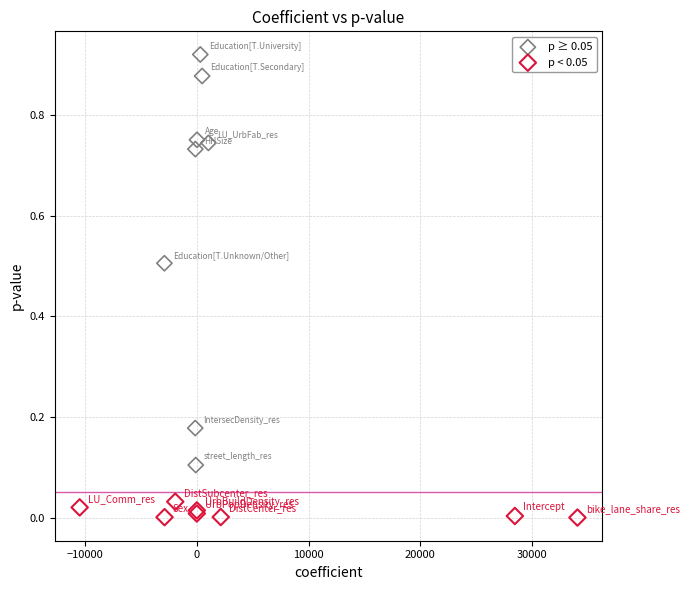

Which series reaches the maximum Y coordinate?

p ≥ 0.05